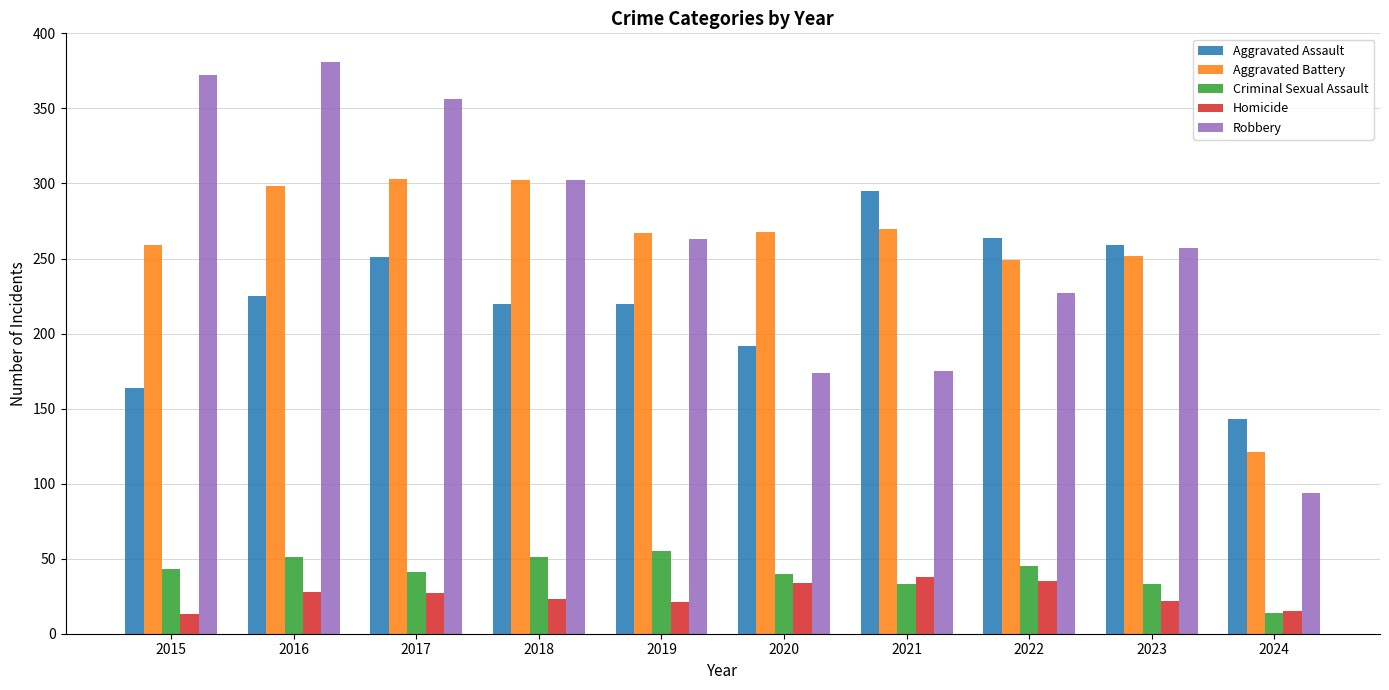

Is the value of Homicide at 2020 greater than the value of Criminal Sexual Assault at 2019?

No